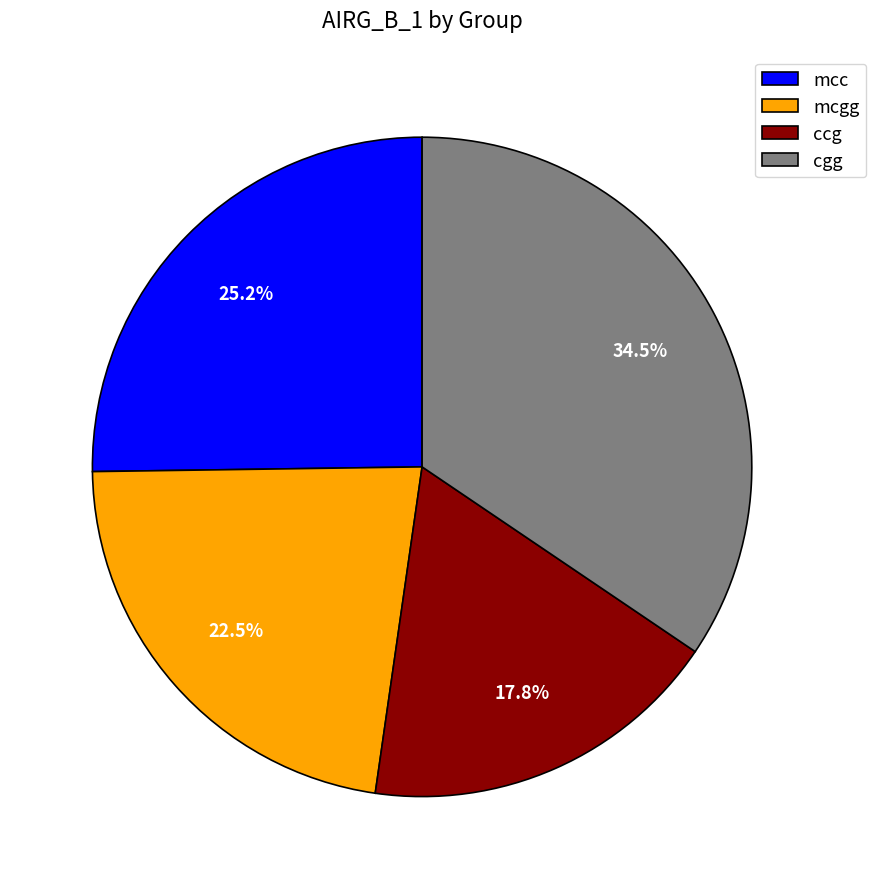

To the nearest percent, what percentage of the pie is ccg?

18%